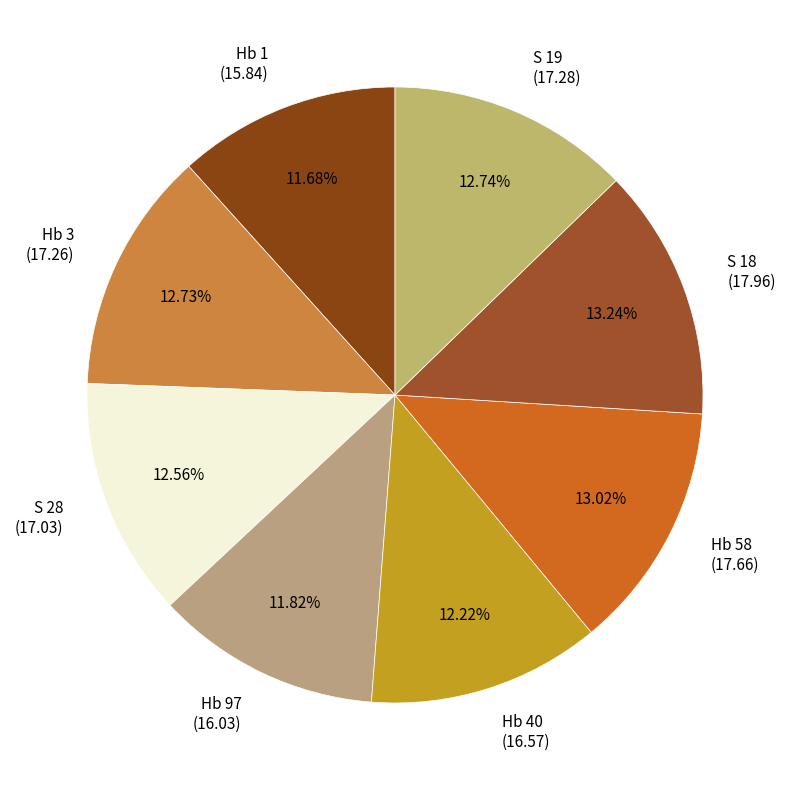

True or false: S 19 accounts for 3% of the total.

False